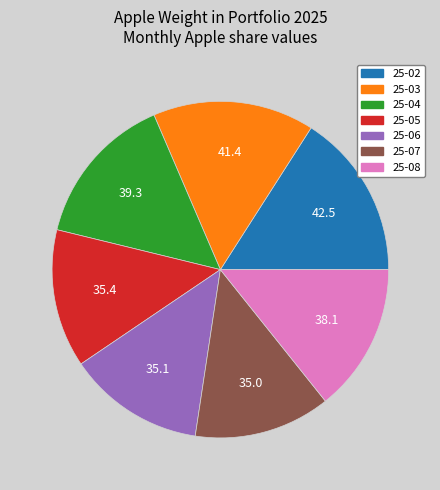

Do 25-04 and 25-08 together represent more than half of the pie?

No